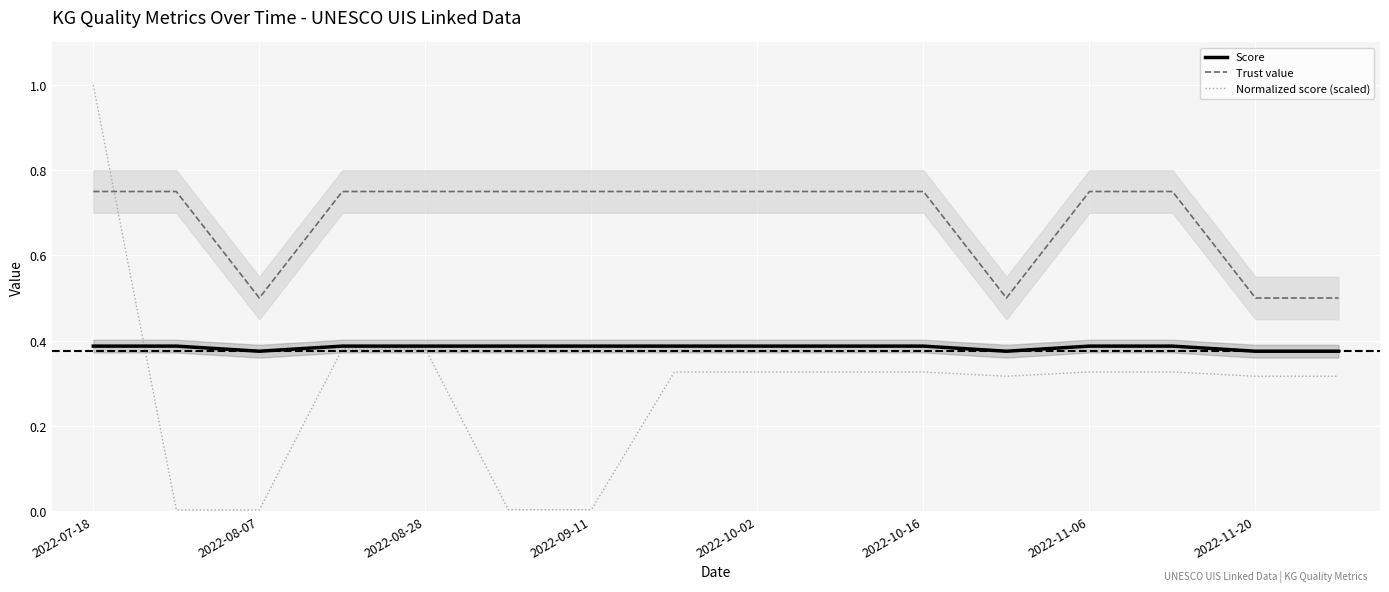

True or false: Trust value and Score cross at least once.

False